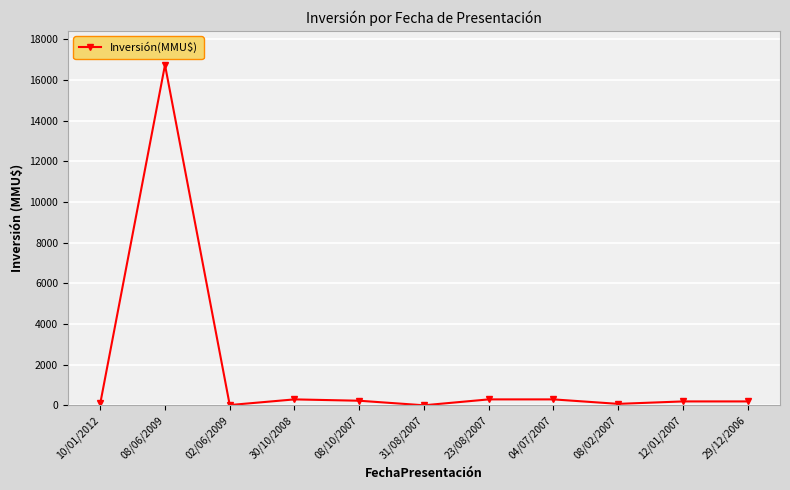

What is the change in value from 02/06/2009 to 04/07/2007?

+278